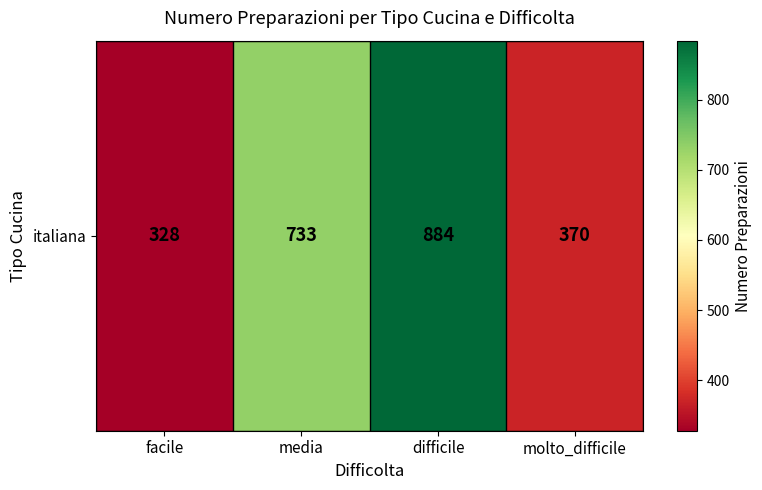

Between facile and molto_difficile, which is larger?

molto_difficile